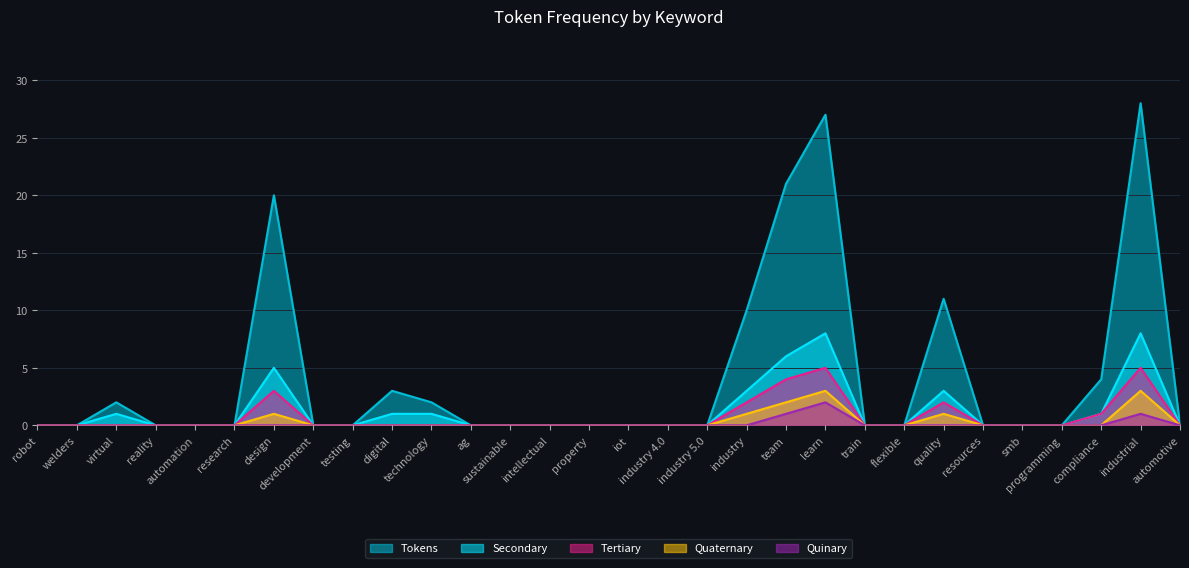

True or false: Quinary and Quaternary cross at least once.

False